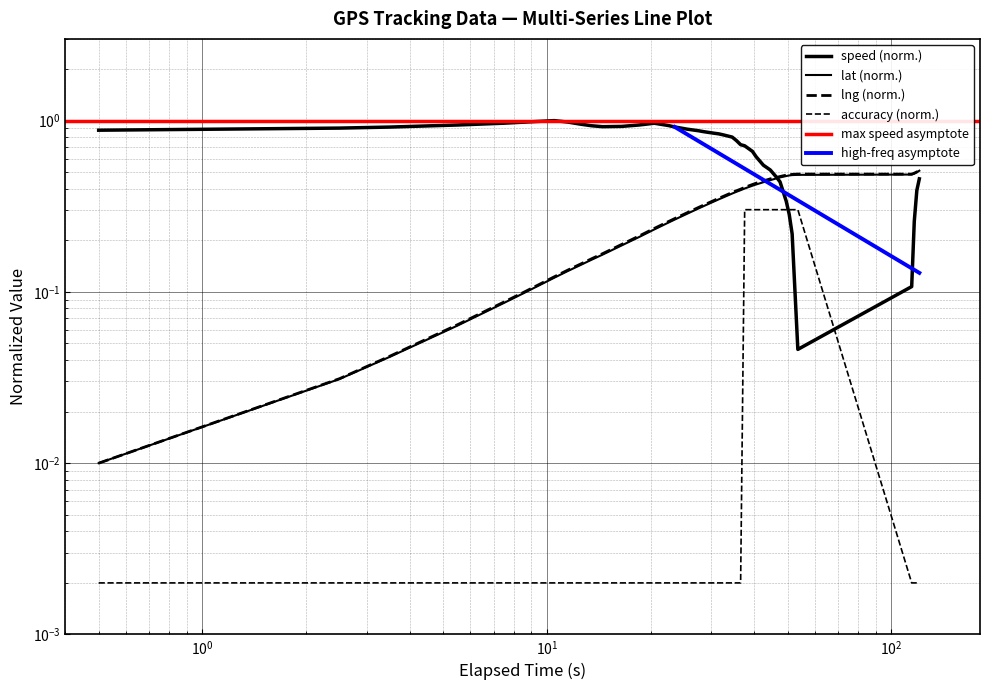

At how many categories does at least one series exceed 0?

40